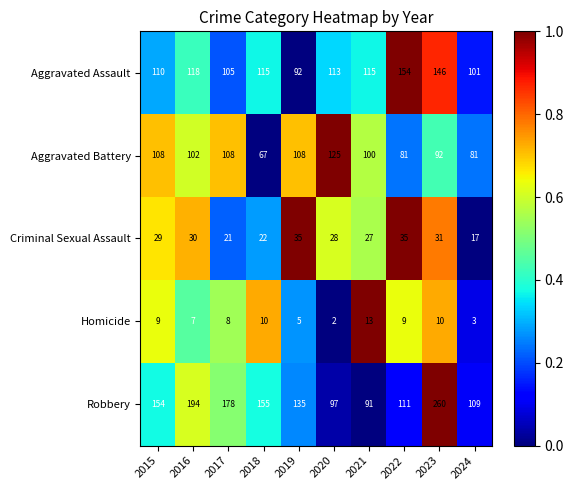

What is the difference between the maximum and minimum values in the Homicide series?

11